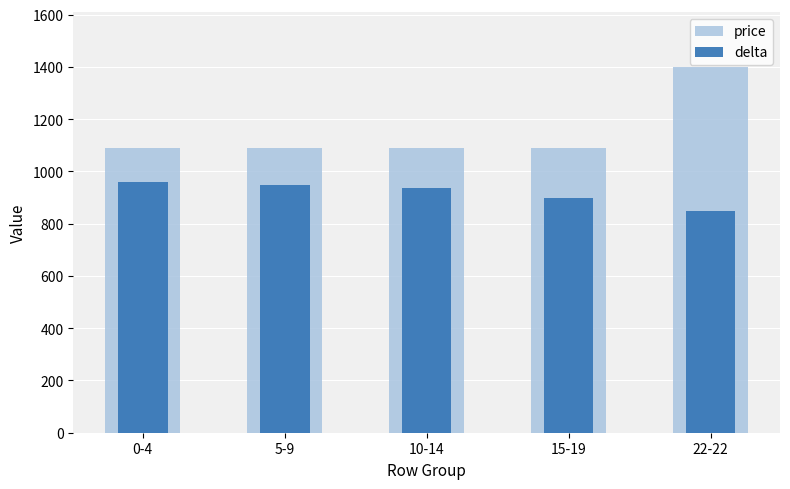

Which series has the largest total across all categories?

price